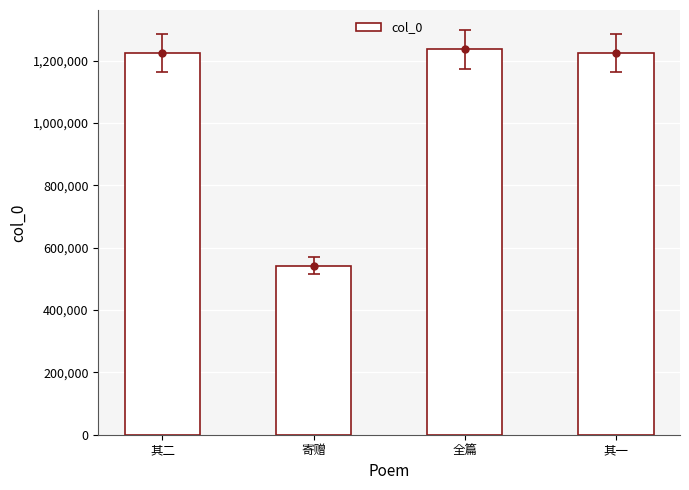

How many bars are there in total?

4